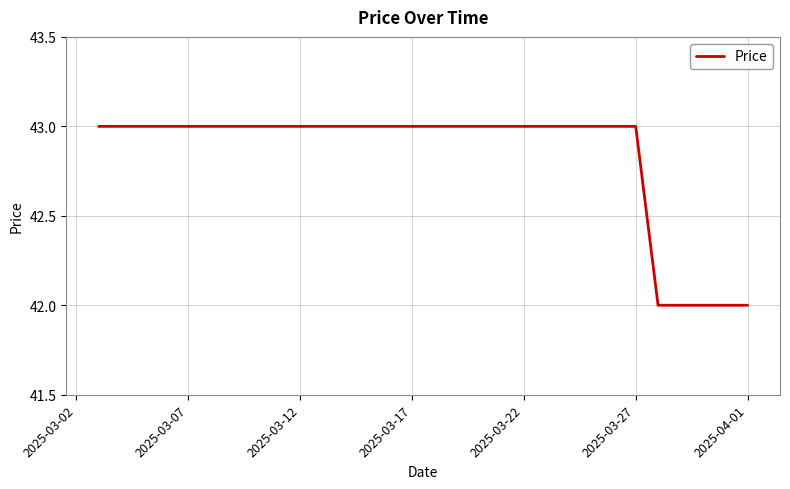

What is the minimum value shown in the chart?

42